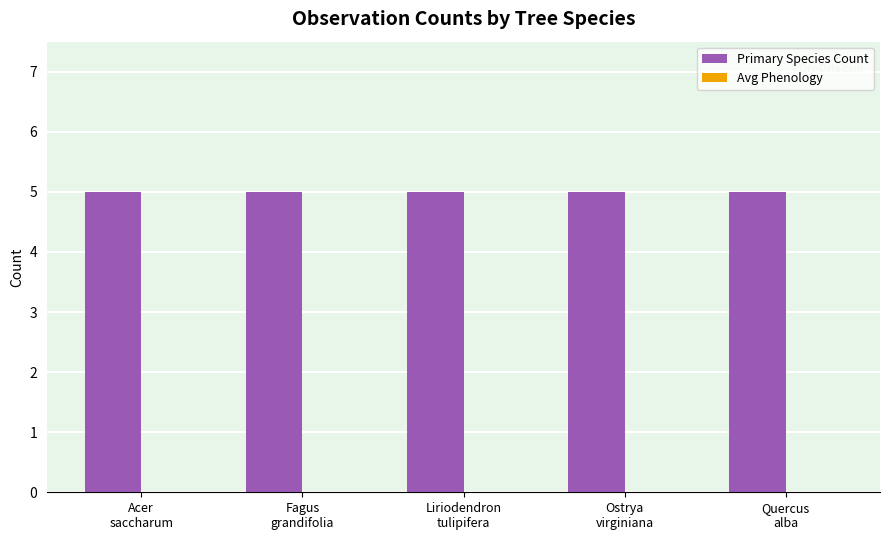

At how many categories does at least one series exceed 1?

5